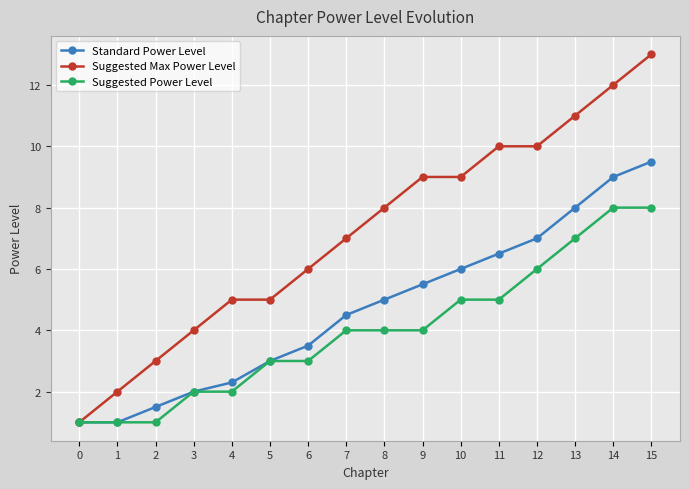

List the series in order of their peak value, lowest first.

Suggested Power Level, Standard Power Level, Suggested Max Power Level